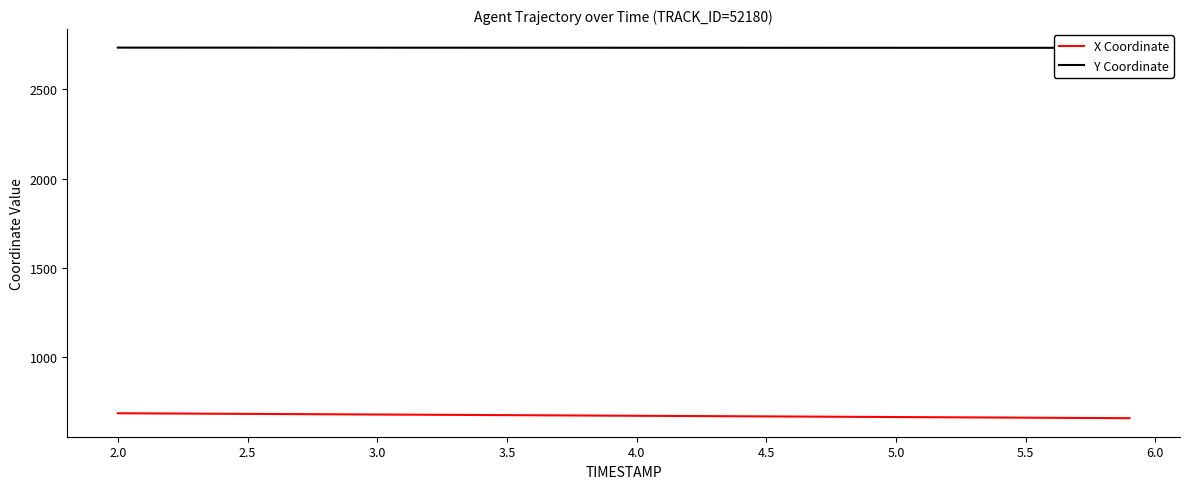

The X Coordinate series shows 344.3 at 4.0. True or false?

False